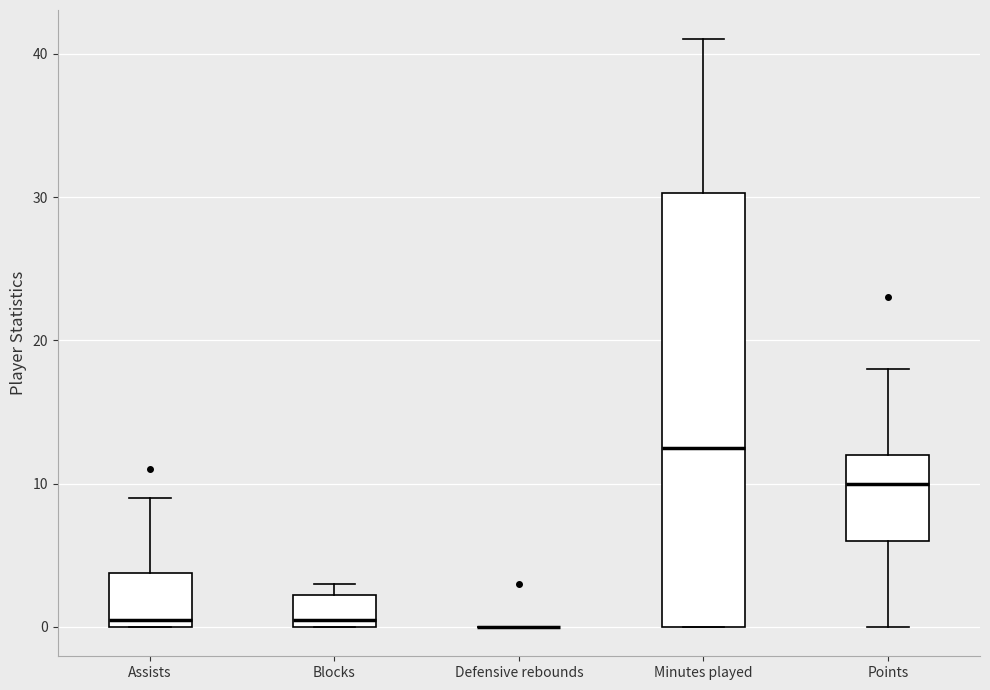

Which box is the tallest, from its lower edge to its upper edge?

Minutes played